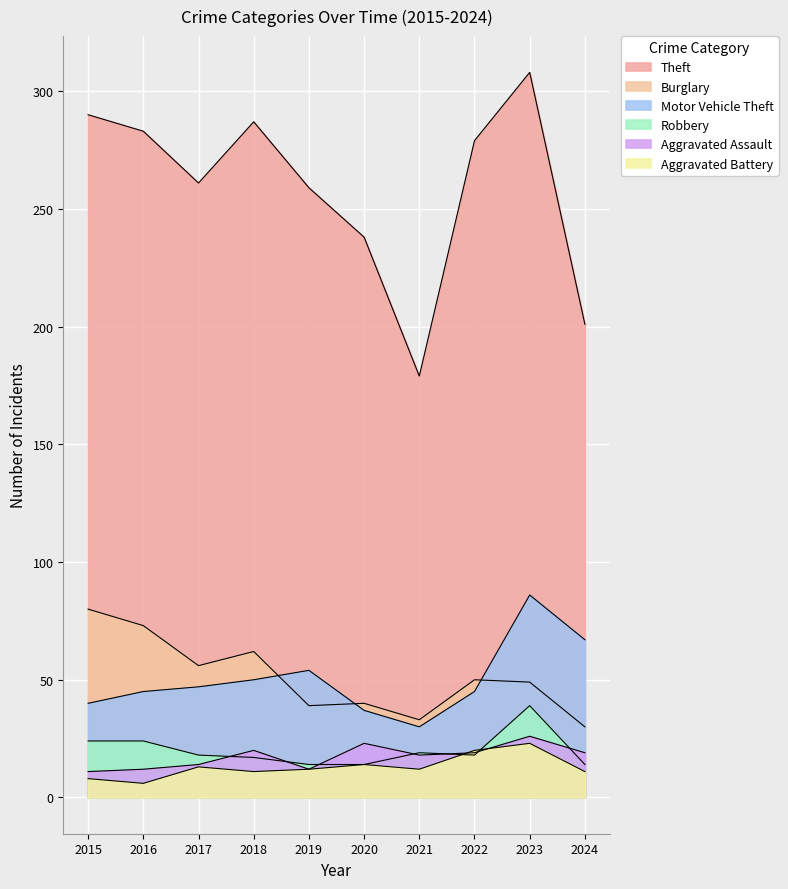

What is the value of the Burglary point at the 6th from the left?

40